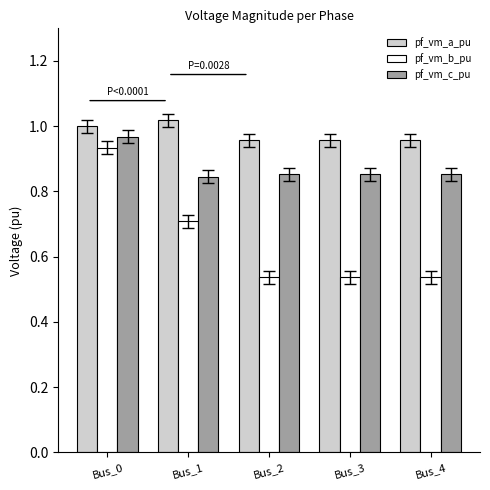

List the series in order of their overall mean, highest first.

pf_vm_a_pu, pf_vm_c_pu, pf_vm_b_pu